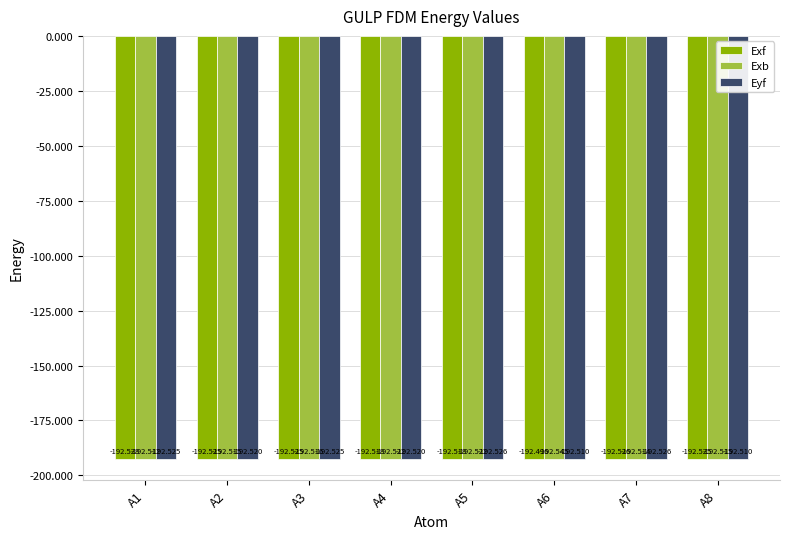

Where is Exb nearest to the value -192?

A1